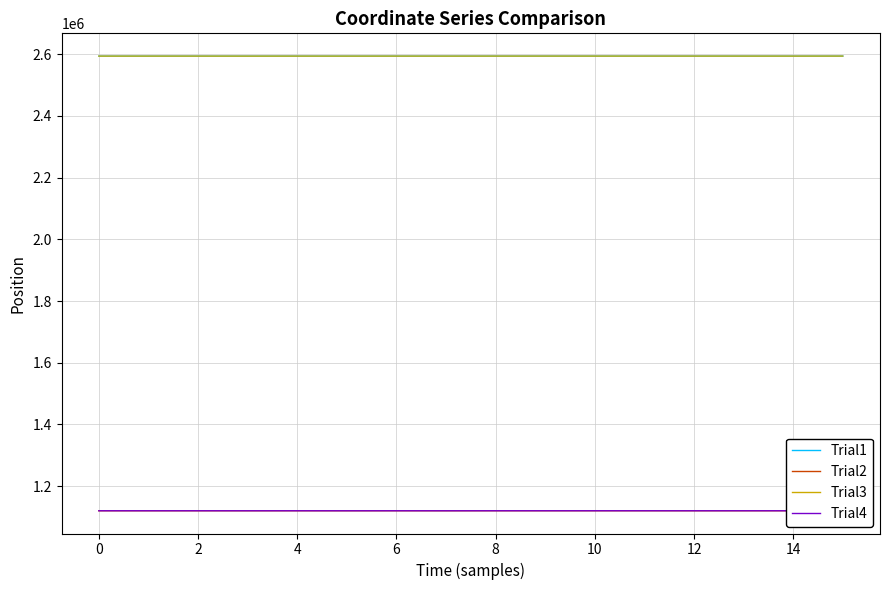

Which series changed the most between 10 and 13?

Trial3